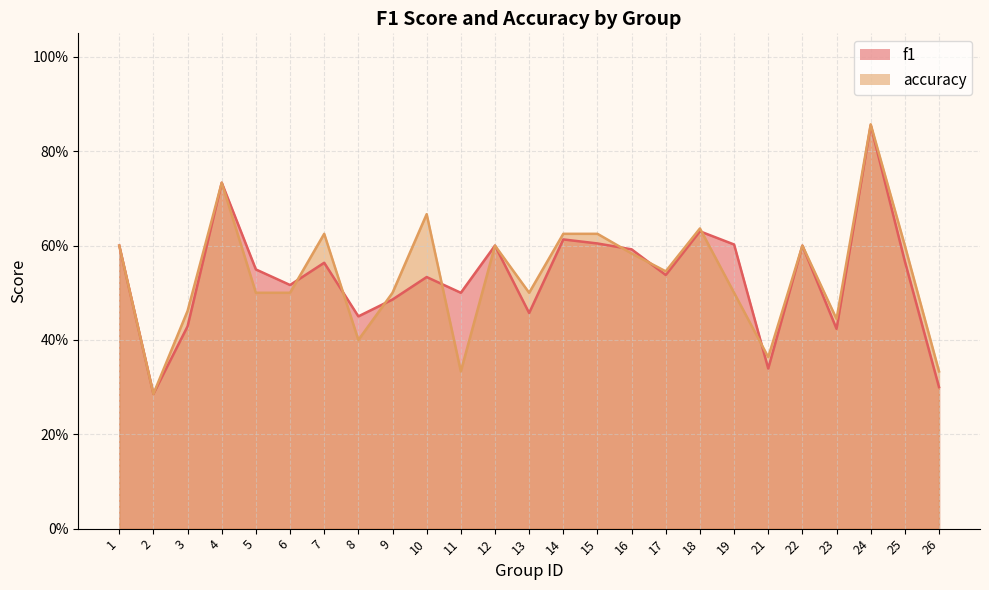

Which series has the widest spread of values?

accuracy